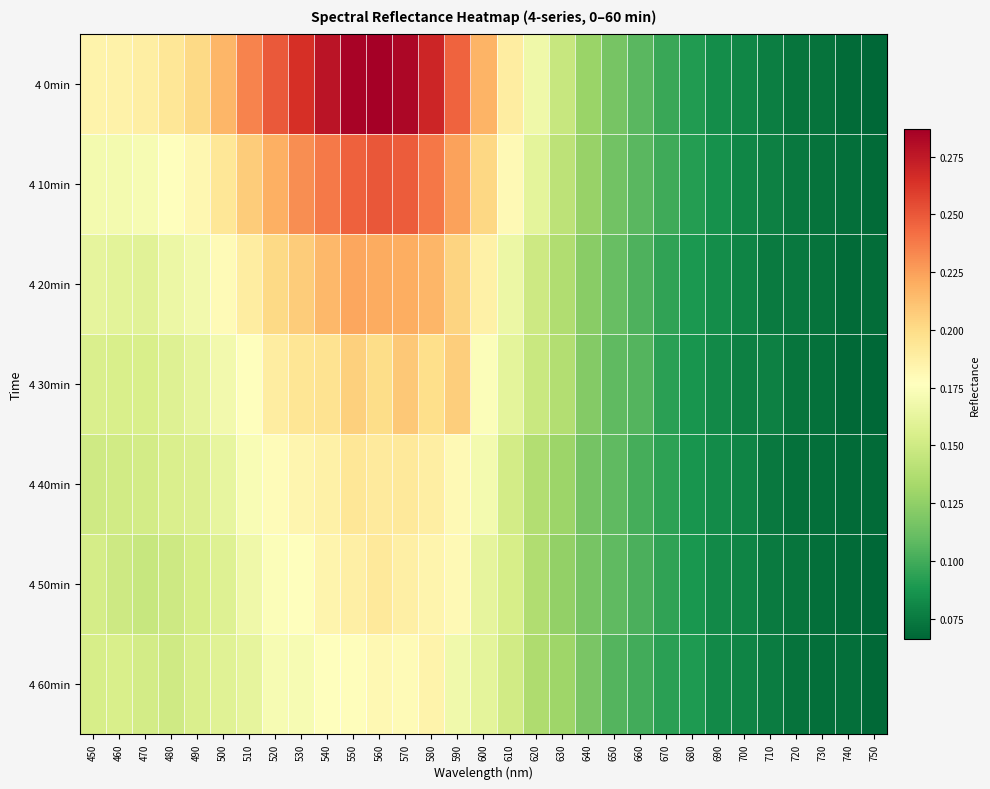

Rank the series by their maximum value, from lowest to highest.

4 60min, 4 50min, 4 40min, 4 30min, 4 20min, 4 10min, 4 0min